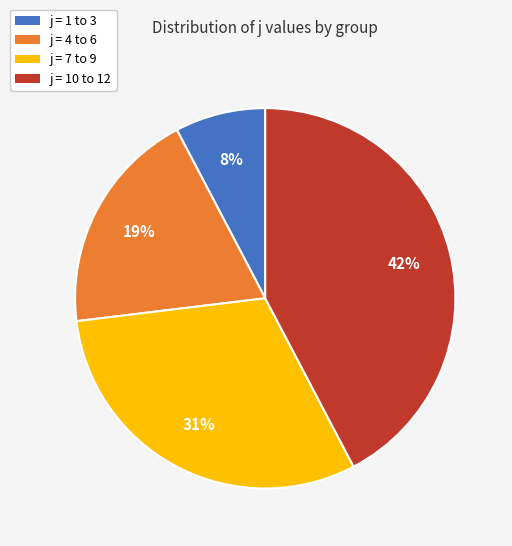

How many slices are in this pie chart?

4